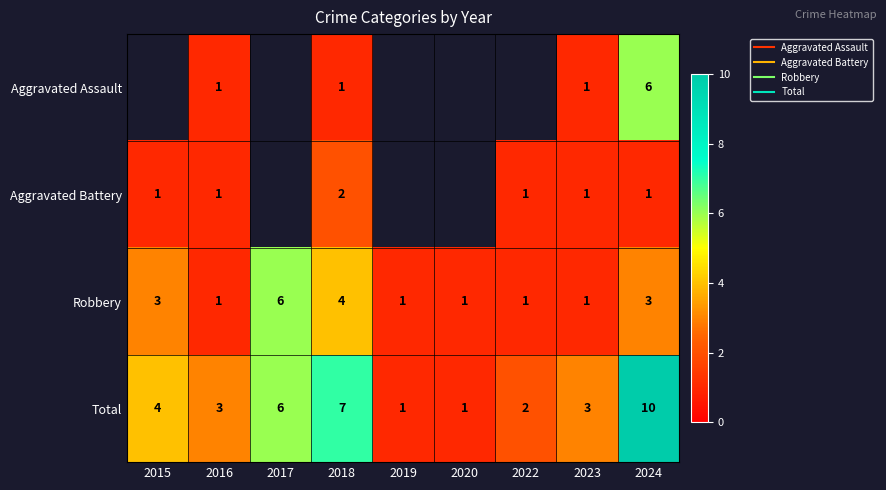

At which category is the sum across all series the highest?

2024